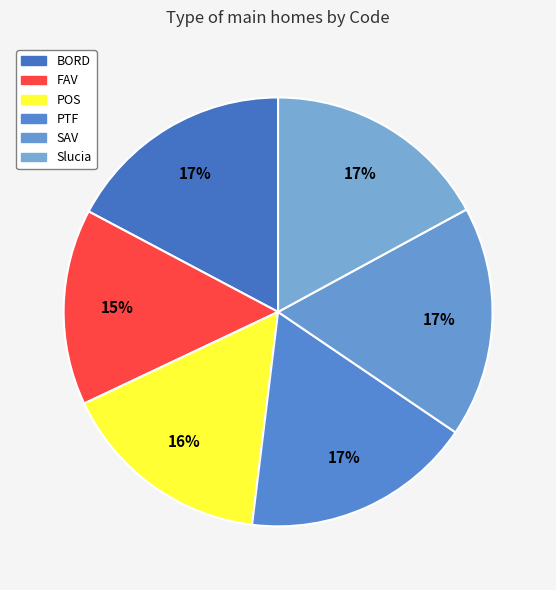

What is the smallest slice in the pie chart?

FAV